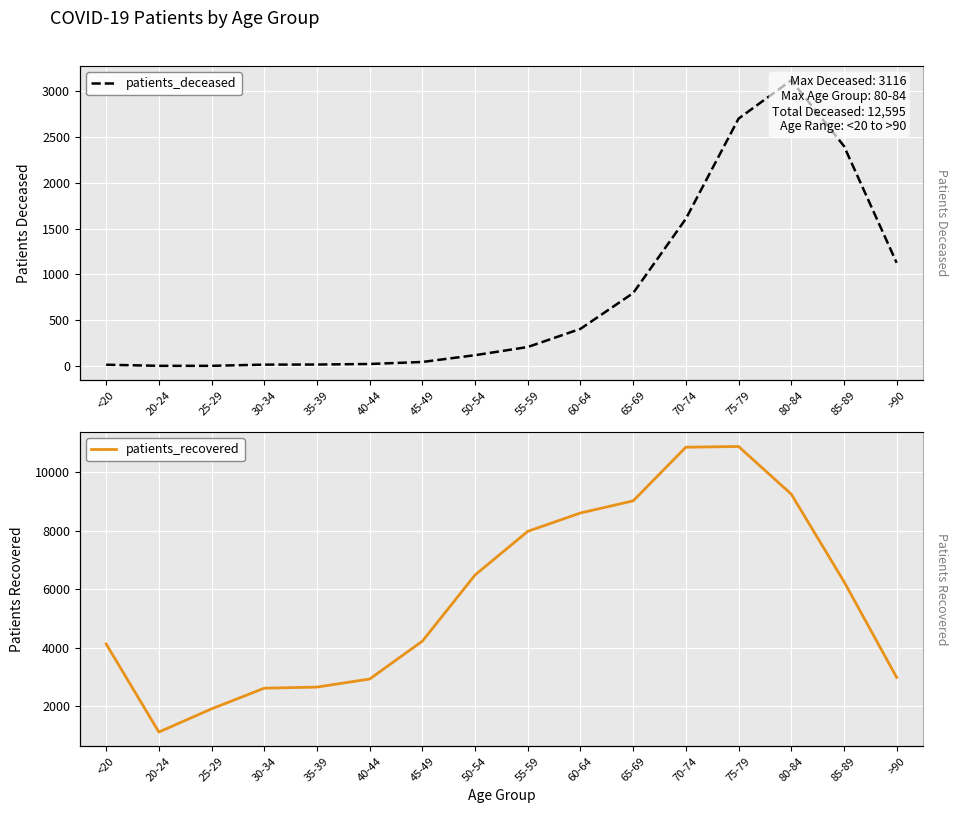

How many lines are shown in the chart?

2